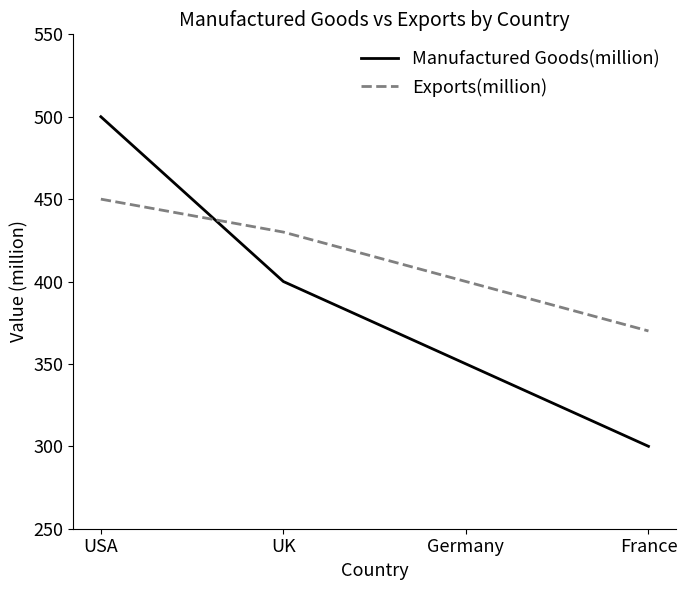

List the series in order of their peak value, lowest first.

Exports(million), Manufactured Goods(million)